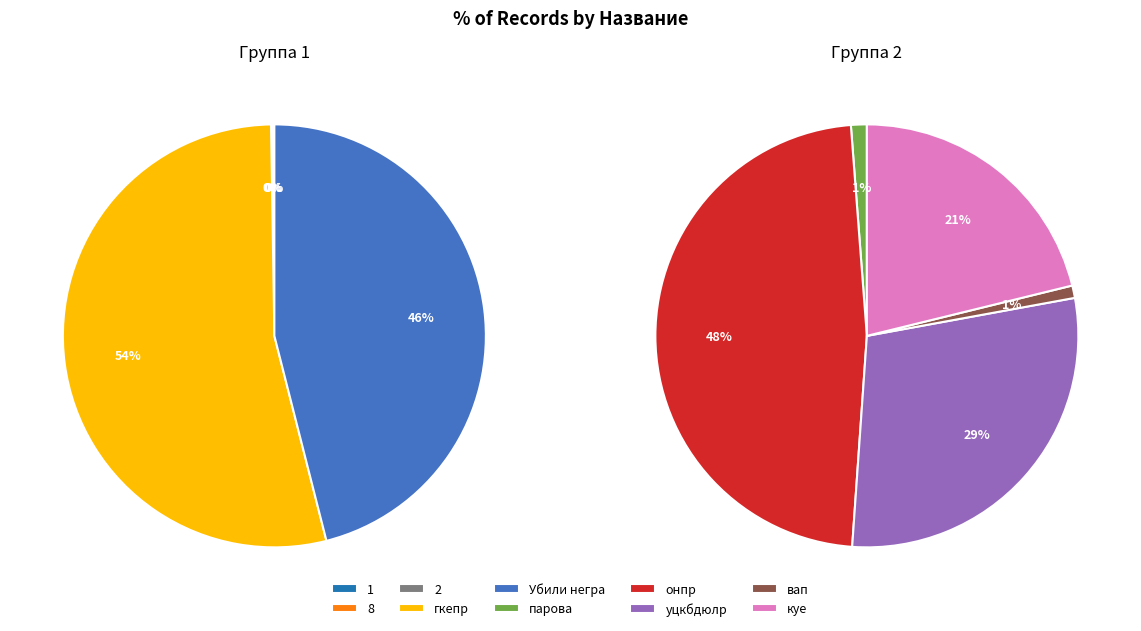

Count the number of slices in the pie.

10